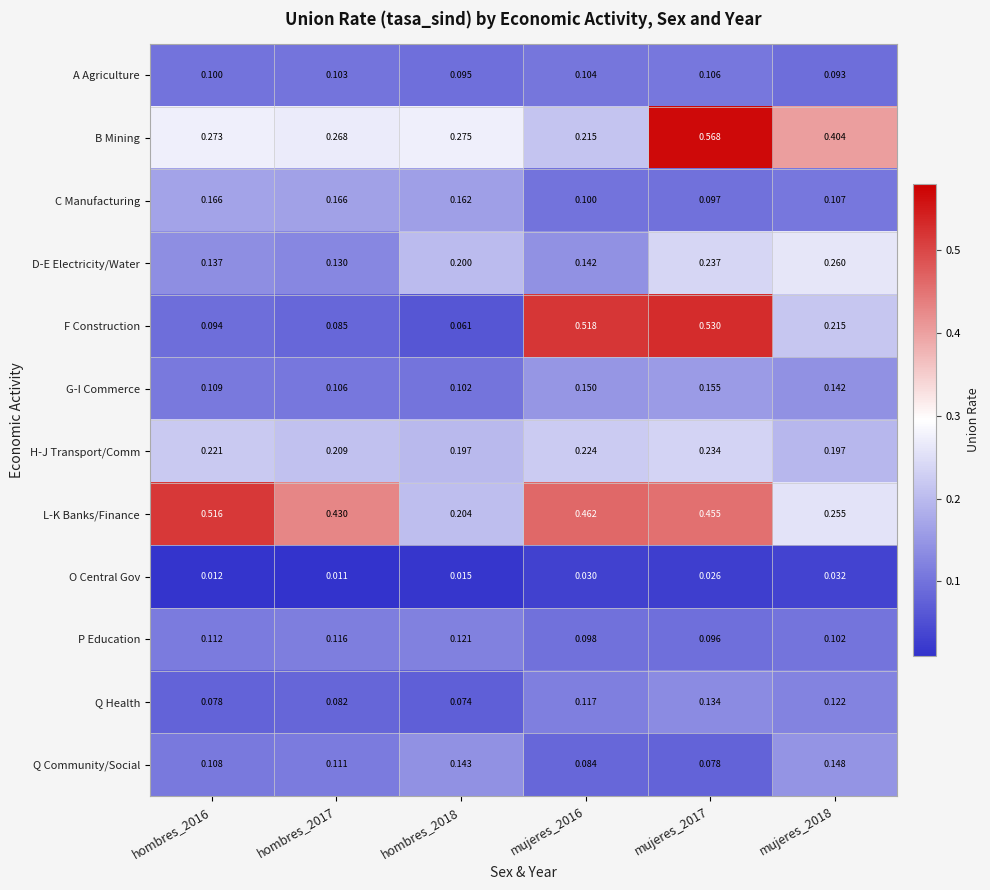

Rank the series by their maximum value, from lowest to highest.

O Central Gov, A Agriculture, P Education, Q Health, Q Community/Social, G-I Commerce, C Manufacturing, H-J Transport/Comm, D-E Electricity/Water, L-K Banks/Finance, F Construction, B Mining